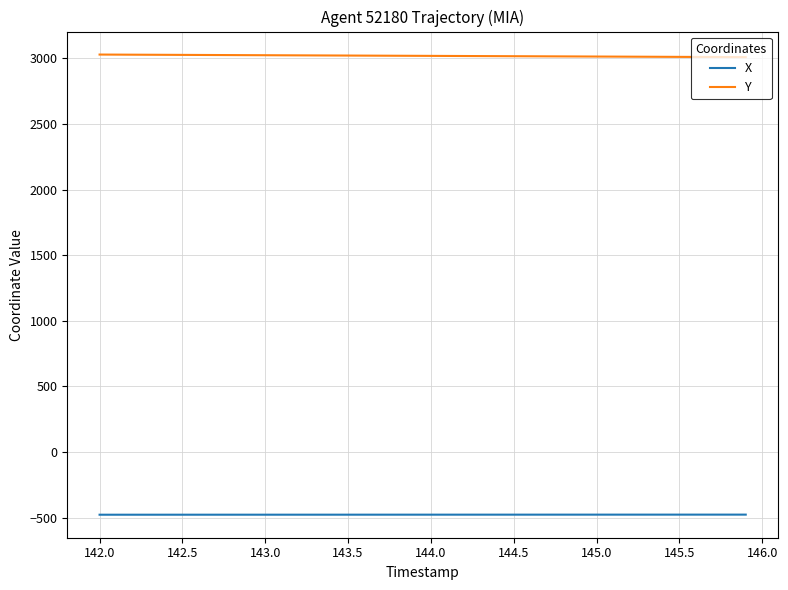

List the series in order of their overall mean, lowest first.

X, Y